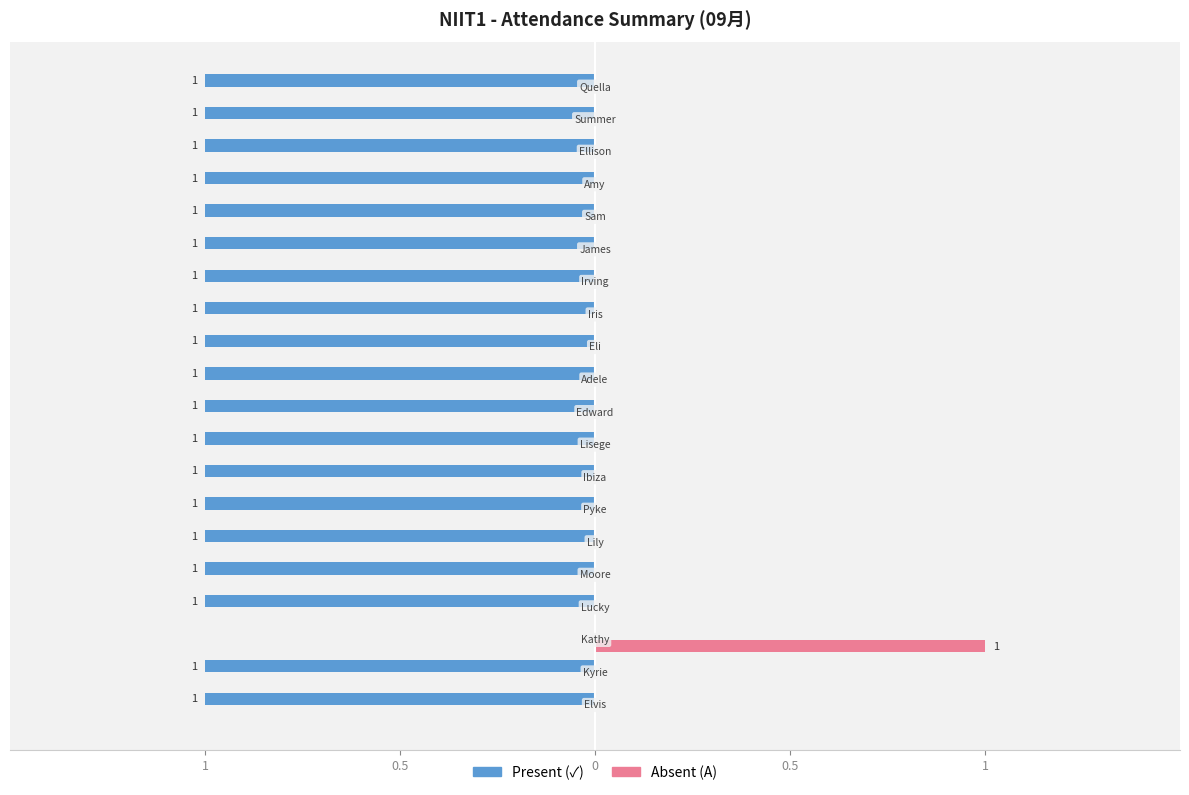

What is the average value?

1